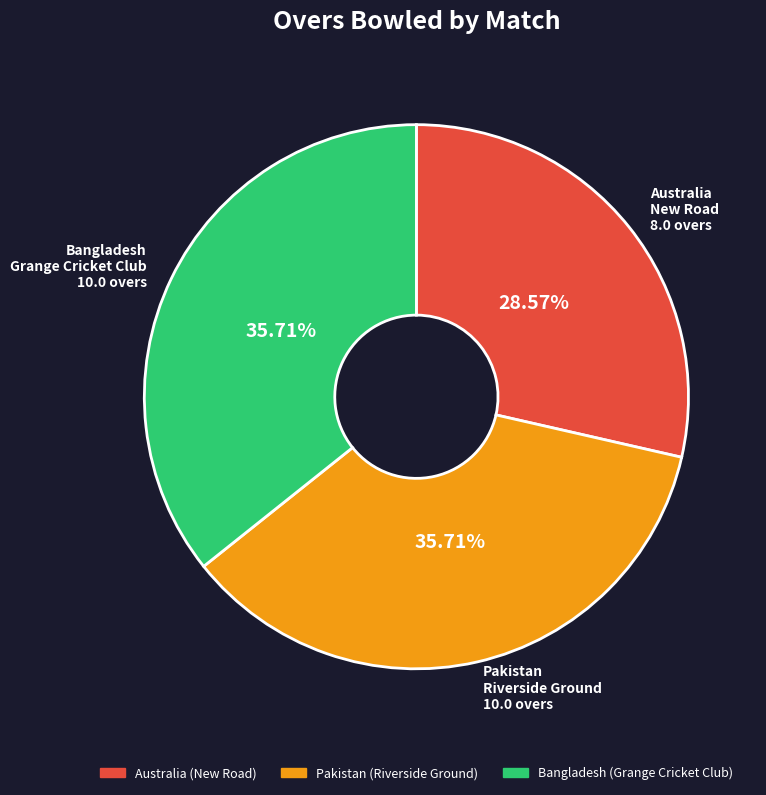

To the nearest percent, what is the average slice percentage?

33%